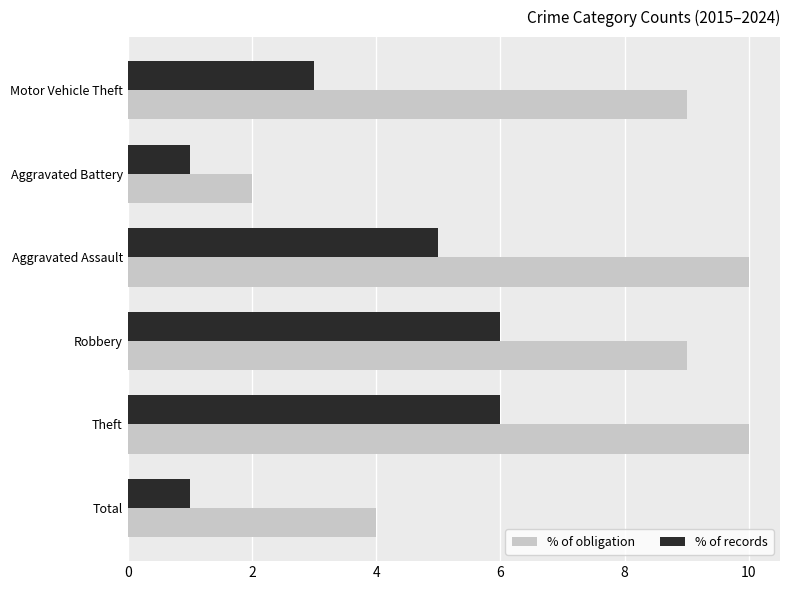

The value of % of records at Robbery is 6. True or false?

True